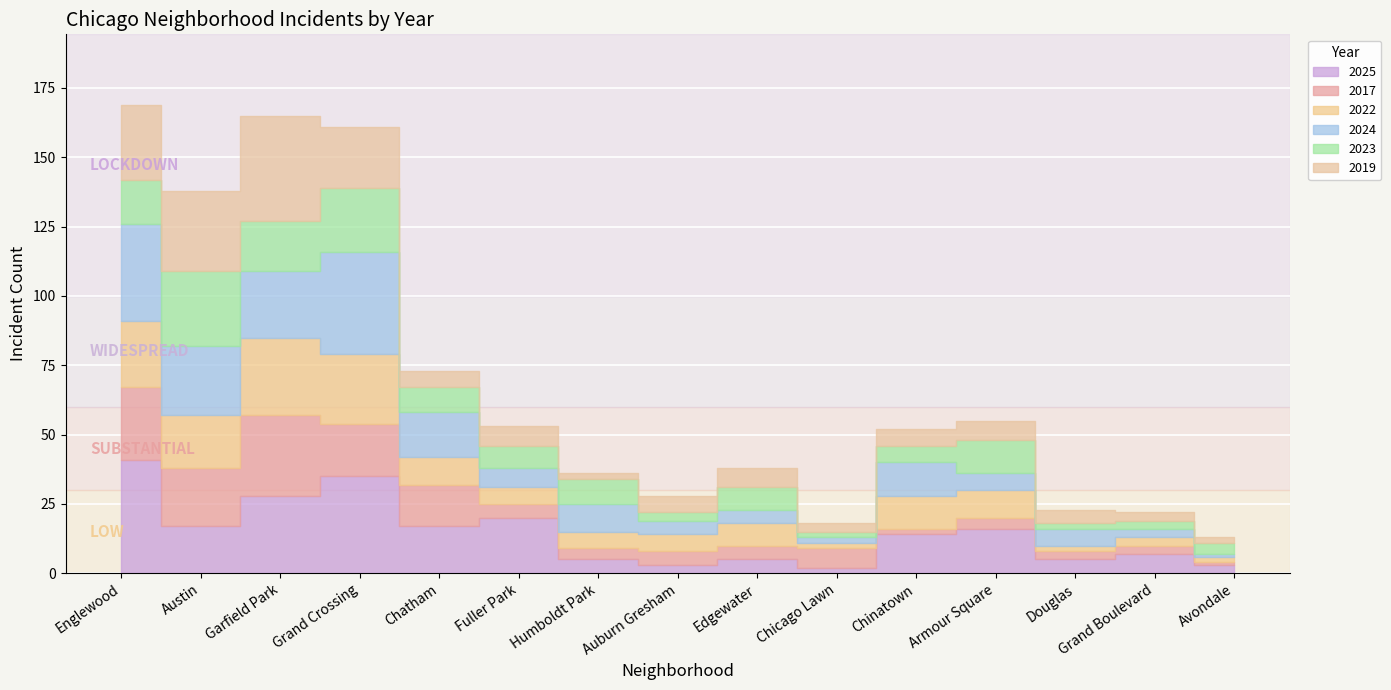

Which series changed the most between Fuller Park and Edgewater?

2025